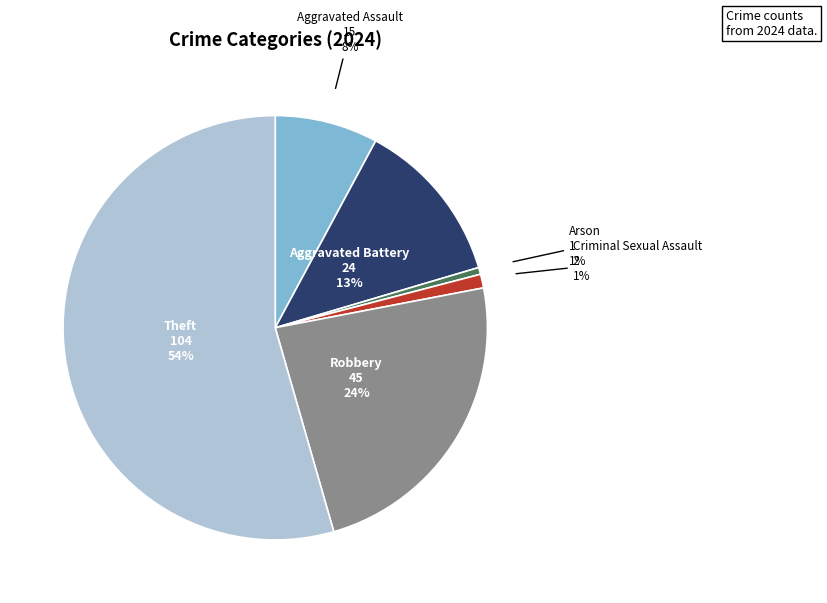

To the nearest percent, what is the average slice percentage?

17%